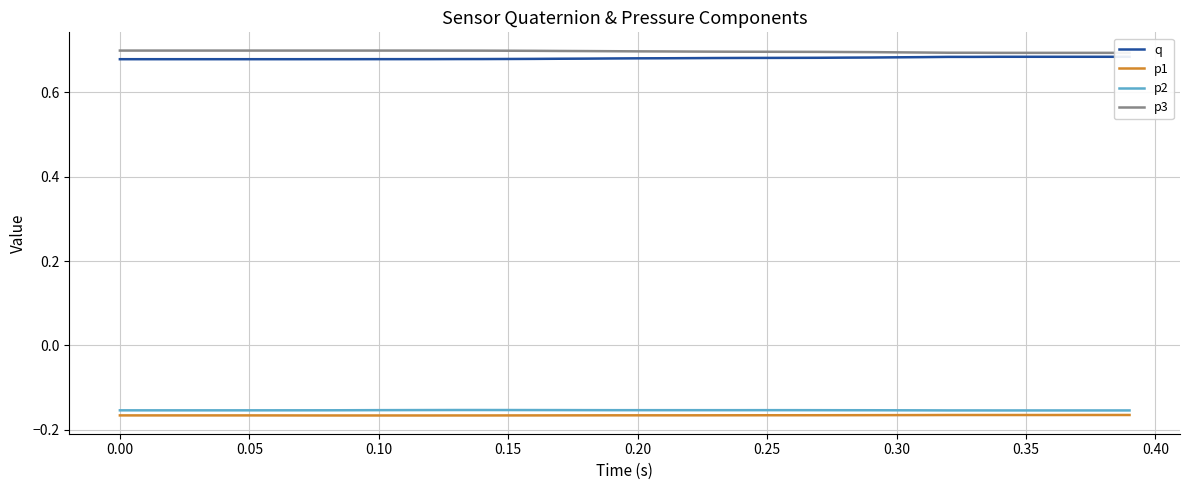

Which series has the largest range (max minus min)?

q